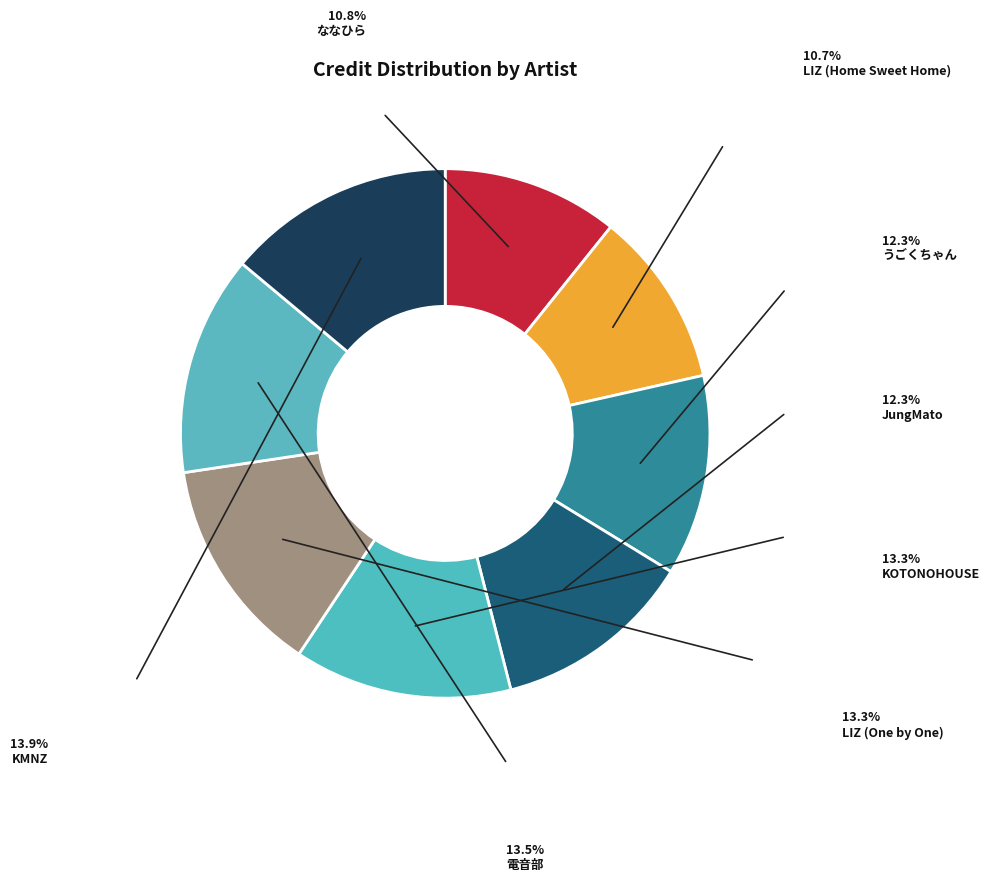

The ななひら slice represents 1% of the pie. True or false?

False